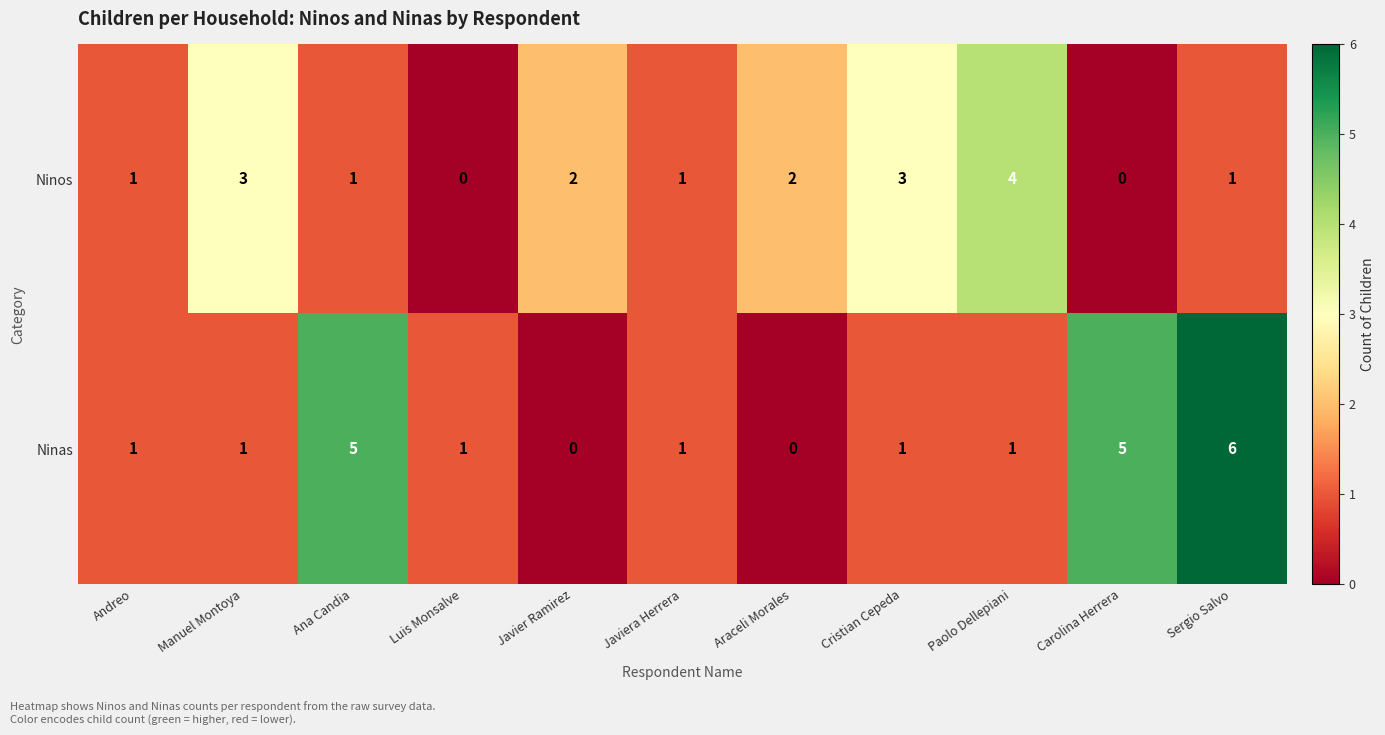

How many distinct data groups are displayed?

2